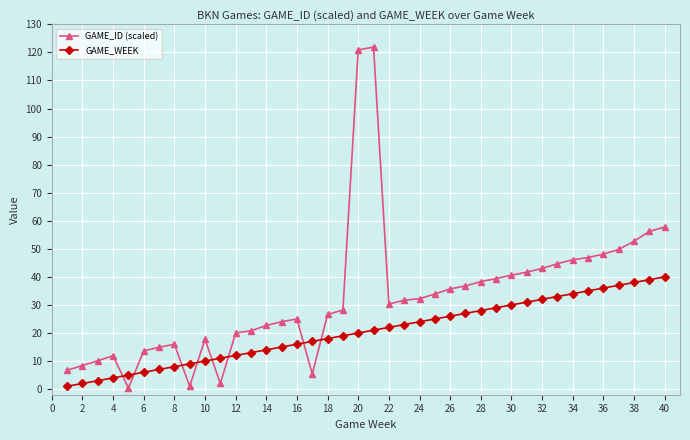

Rank the series by their maximum value, from highest to lowest.

GAME_ID (scaled), GAME_WEEK